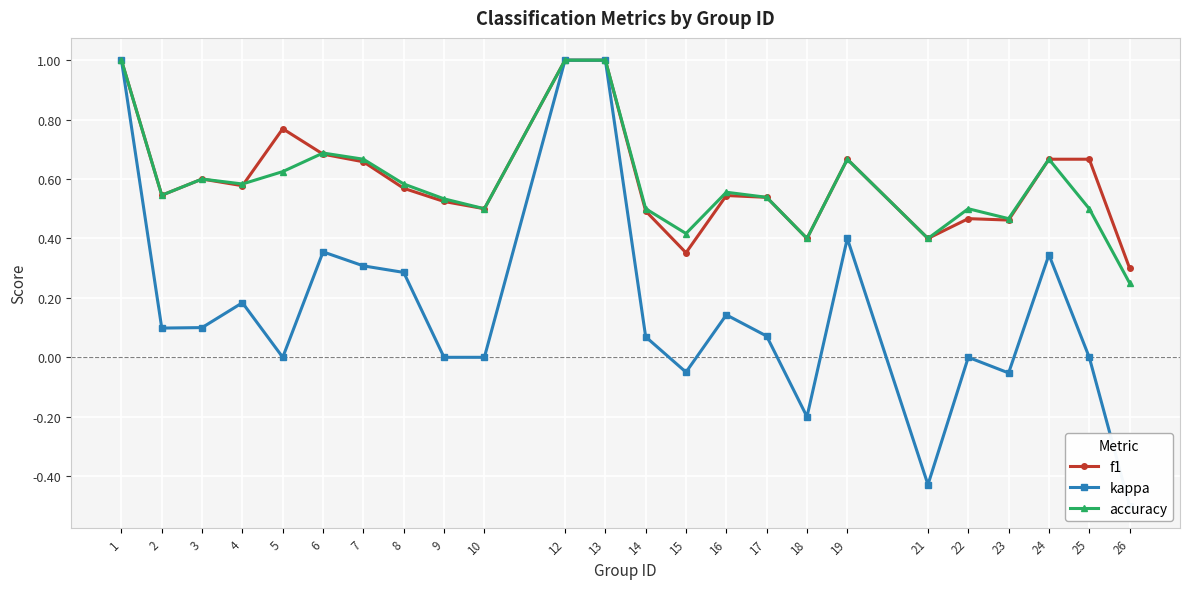

Where is the first local maximum for accuracy?

3